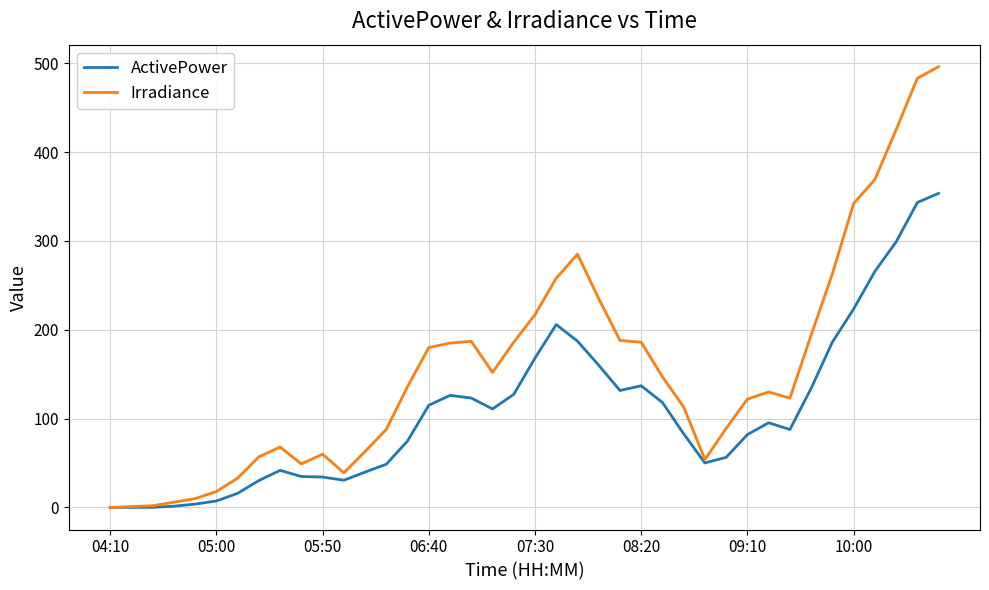

What is the greatest value displayed?

496.0